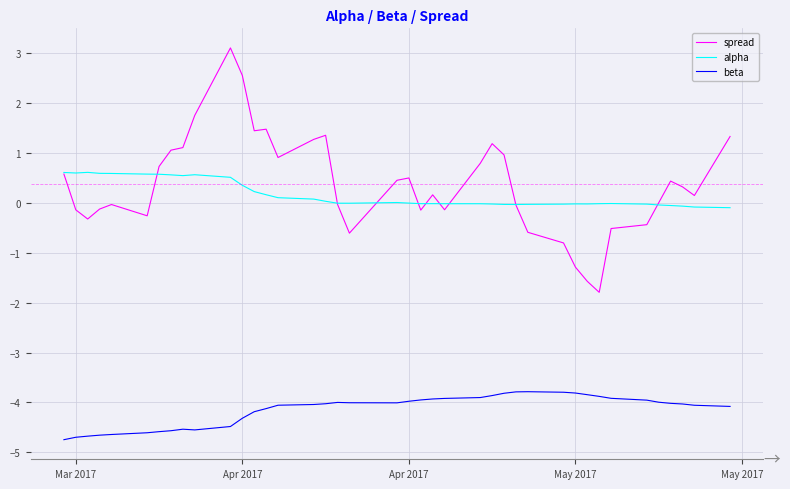

True or false: beta and alpha intersect in this chart.

False